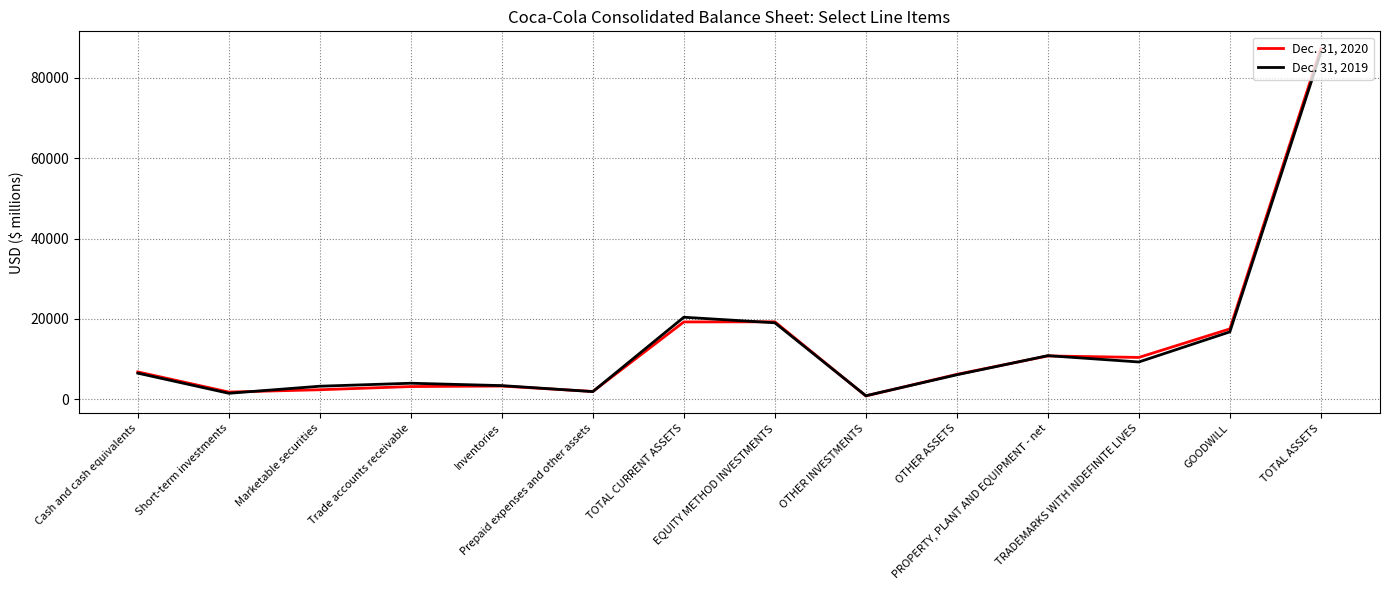

The Dec. 31, 2020 series shows 3488 at TRADEMARKS WITH INDEFINITE LIVES. True or false?

False